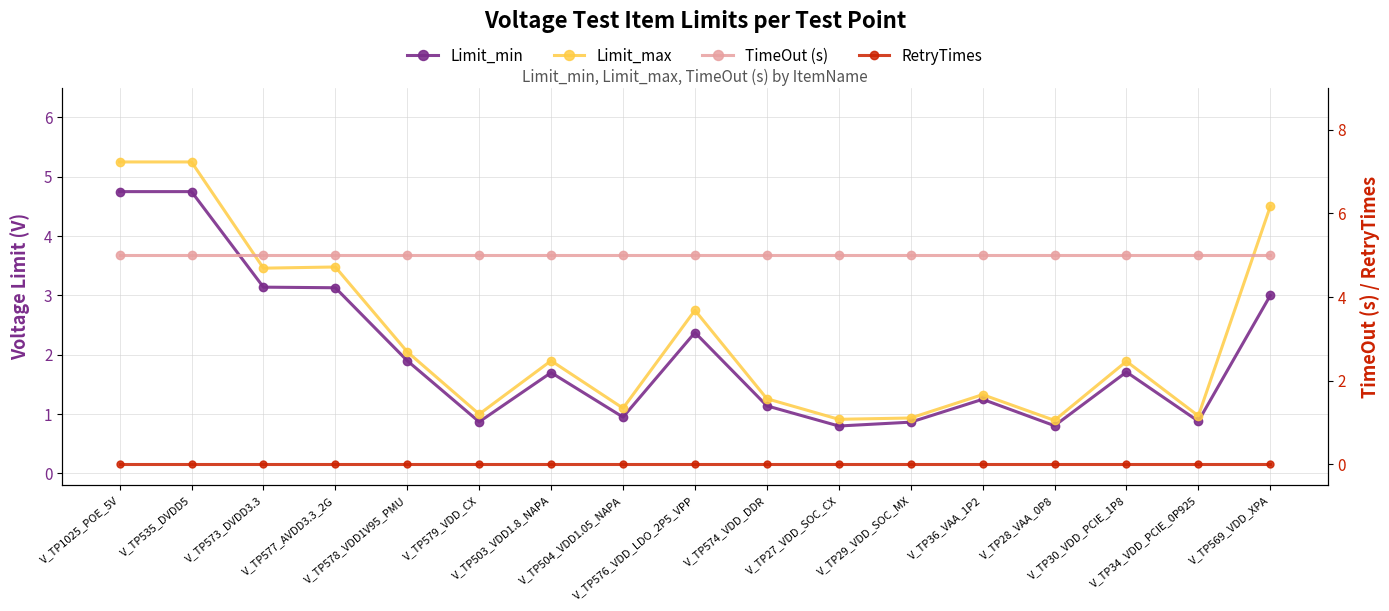

What position from the left is V_TP503_VDD1.8_NAPA?

7